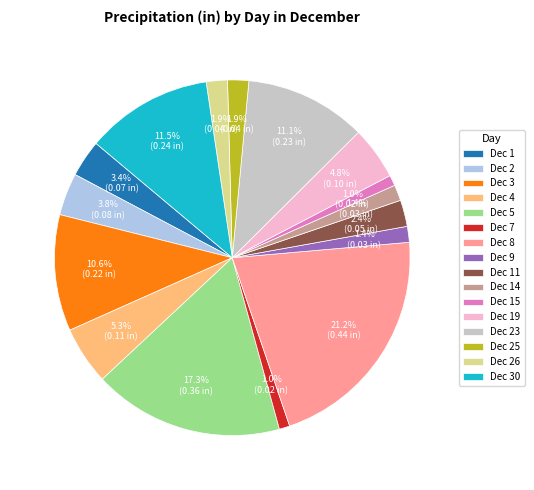

To the nearest percent, what percentage of the pie is Dec 4?

5%